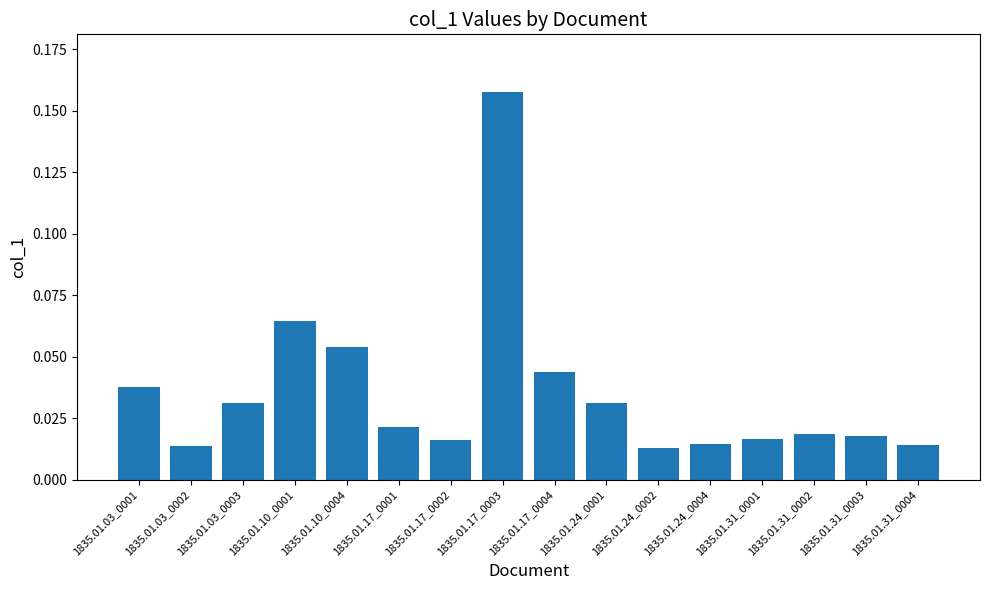

At which category does the chart reach its peak across all series?

1835.01.17_0003